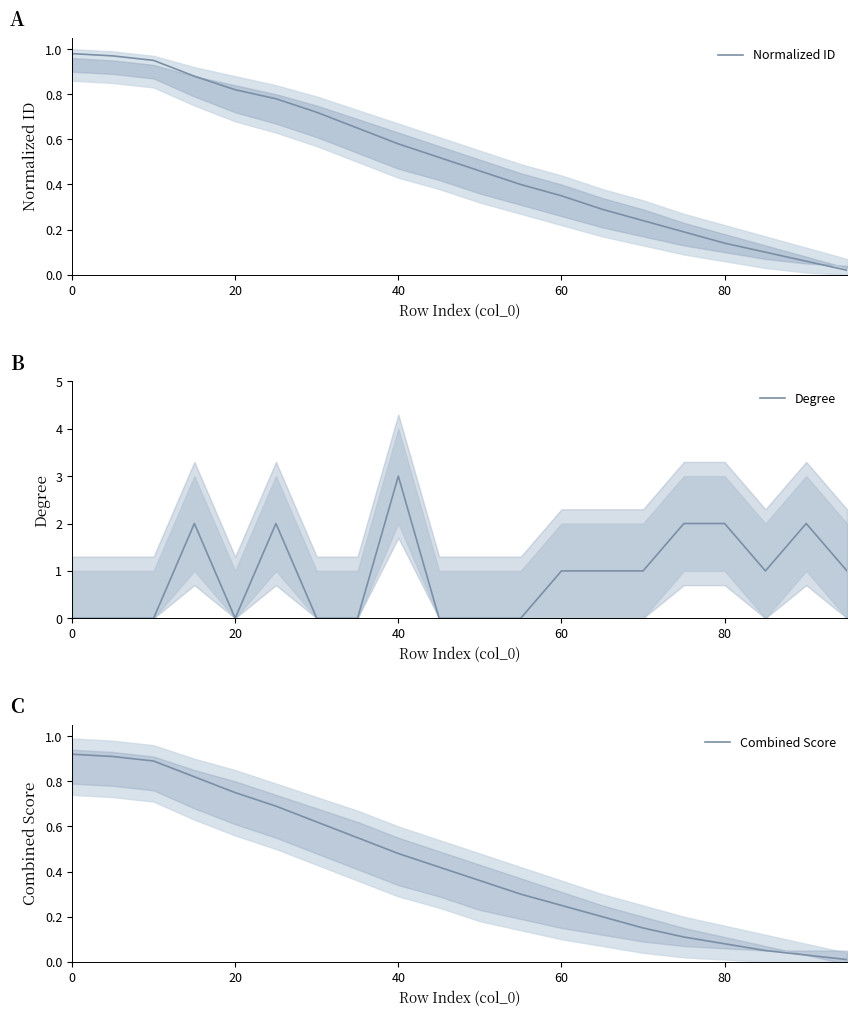

Is it true that Normalized ID equals 0.2 at 0?

False